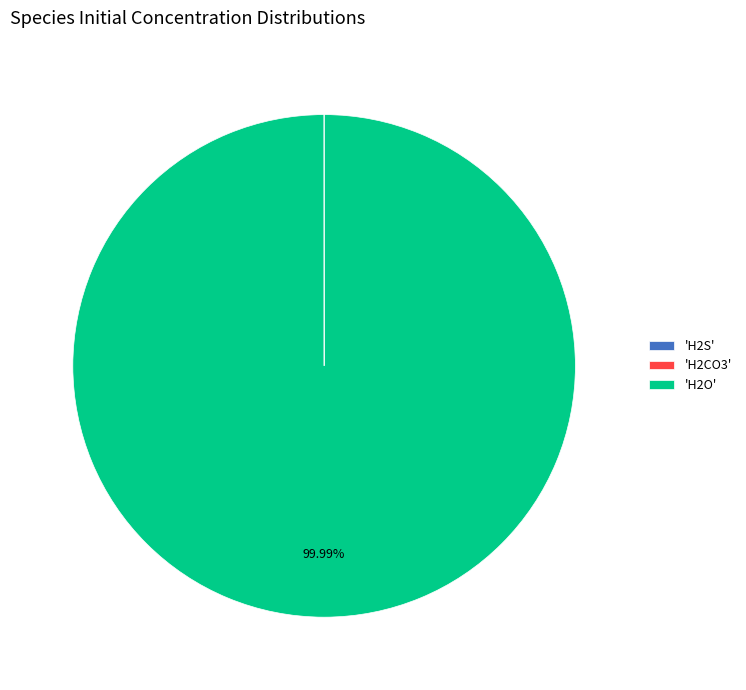

Which category accounts for the majority?

'H2O'